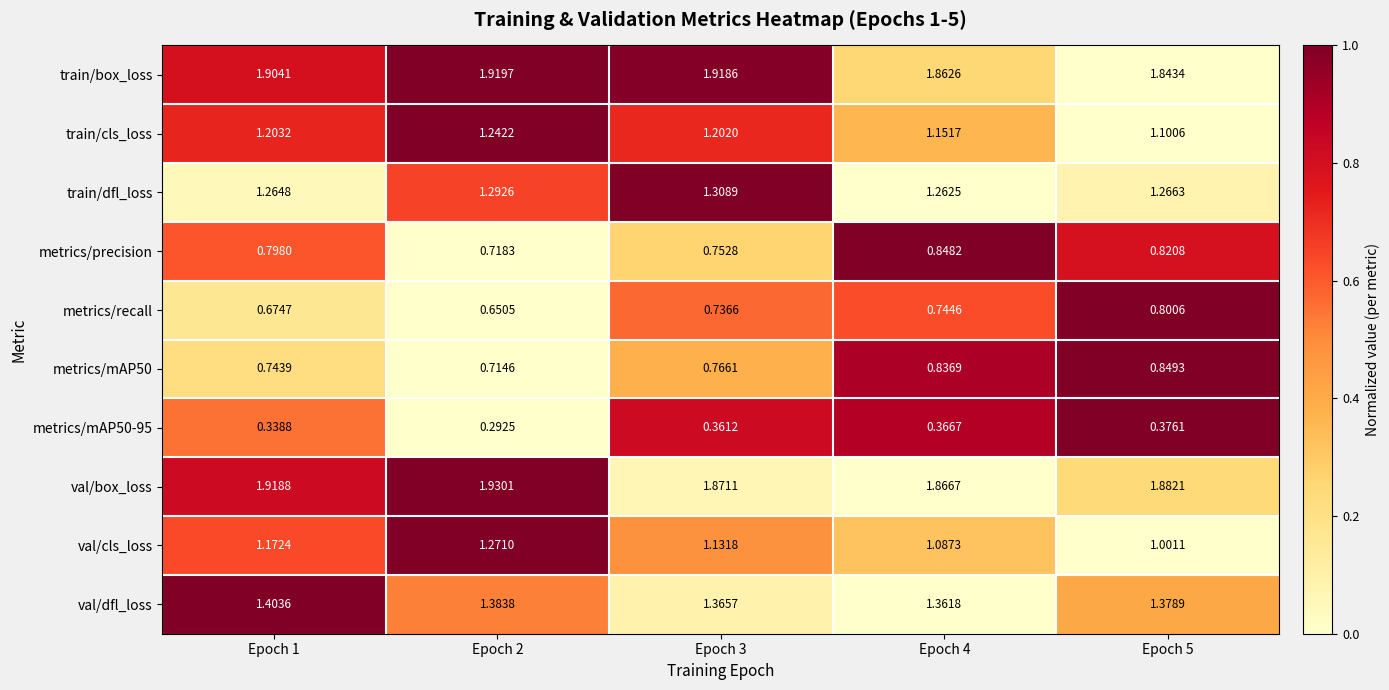

What is the difference between the highest and lowest values at Epoch 3?

1.6